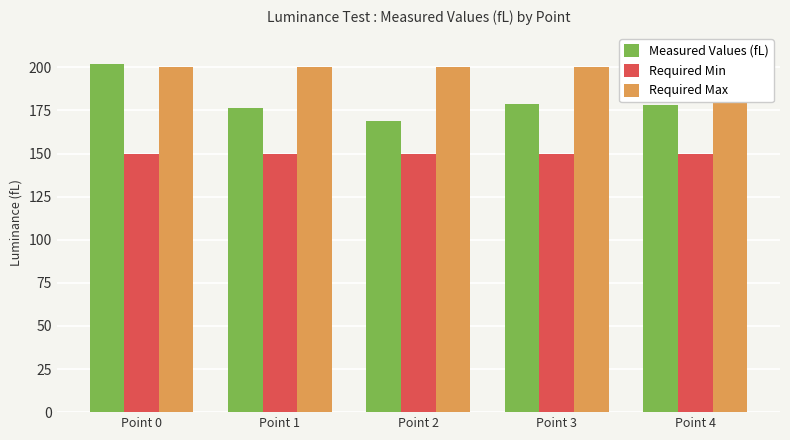

Reading right to left, extract all data points from this chart.

Measured Values (fL): 178.2	178.5	169.1	176.3	201.8
Required Min: 150.0	150.0	150.0	150.0	150.0
Required Max: 200.0	200.0	200.0	200.0	200.0